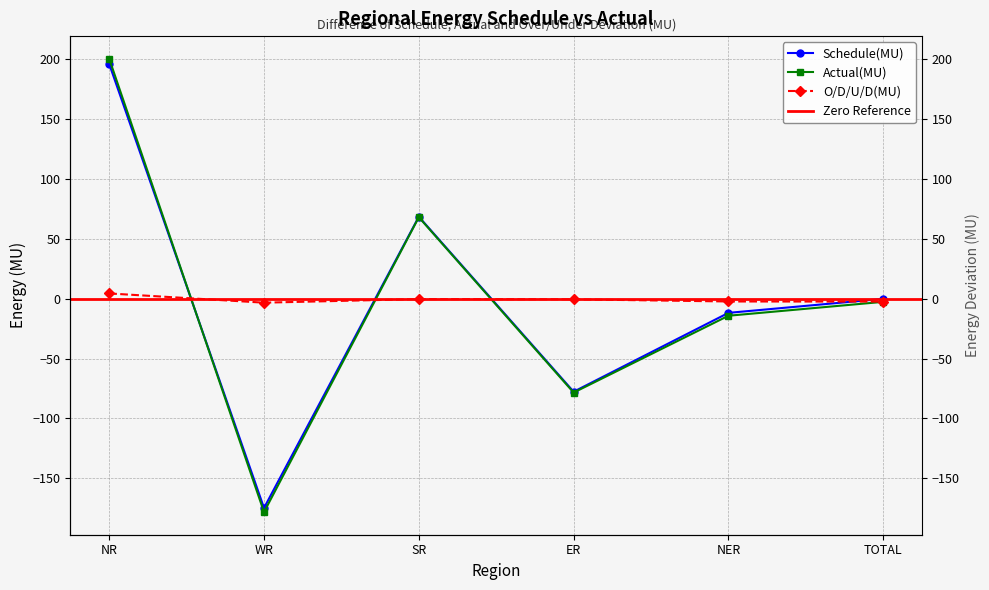

True or false: Schedule(MU) and Actual(MU) cross at least once.

True